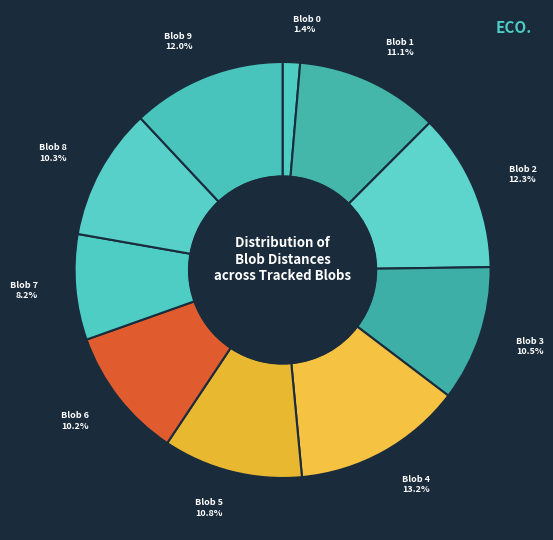

How many segments does this pie chart have?

10